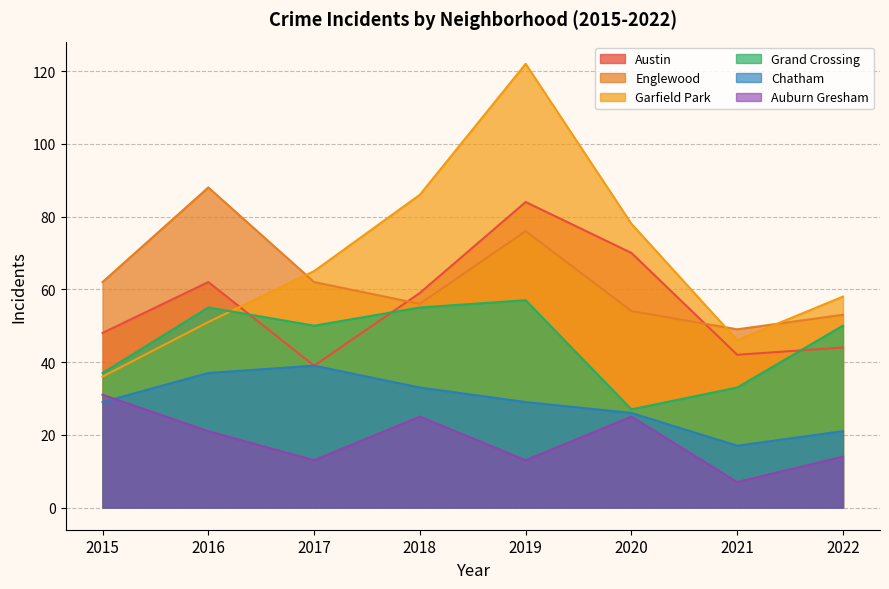

At 2021, list the series in order from largest to smallest.

Englewood, Garfield Park, Austin, Grand Crossing, Chatham, Auburn Gresham